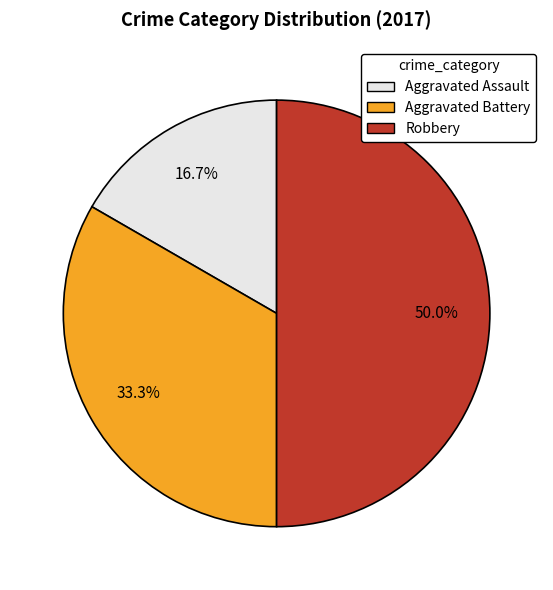

Is the sum of Robbery and Aggravated Assault greater than half?

Yes